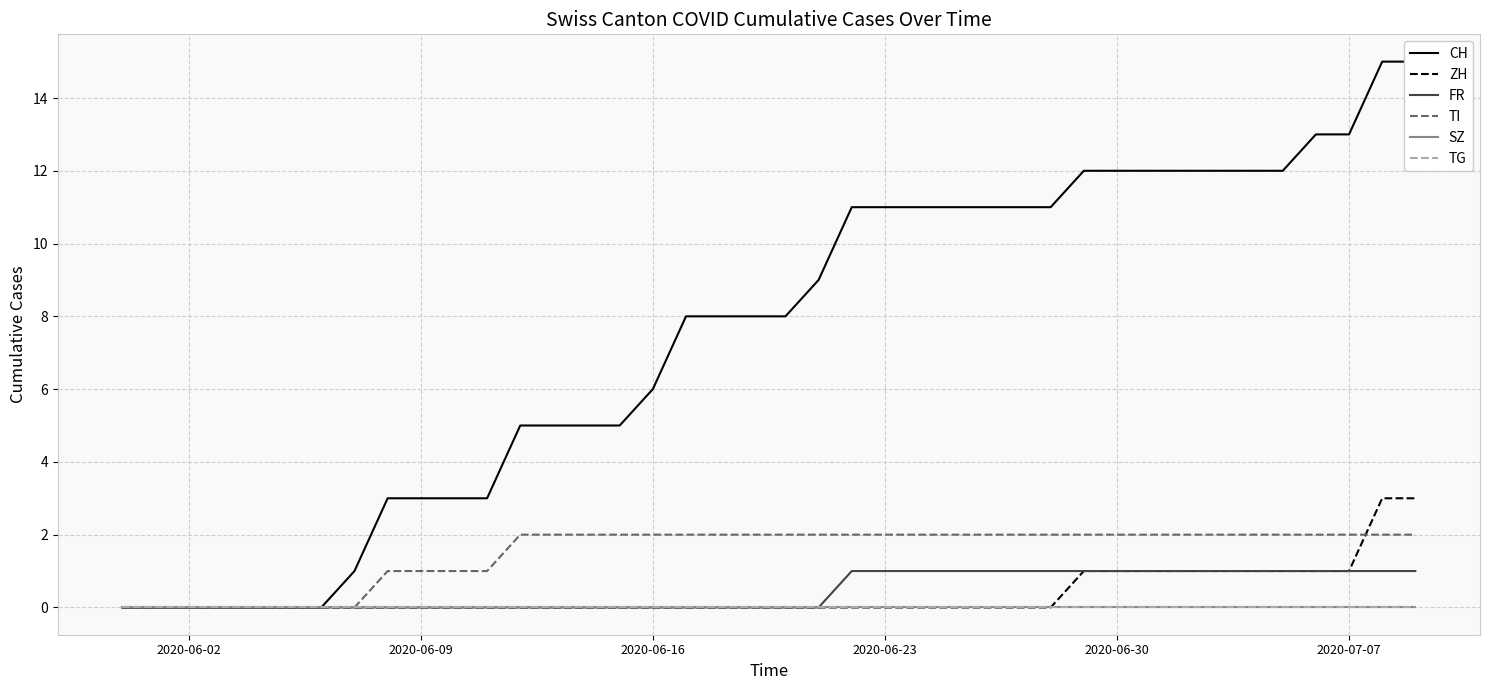

Reading right to left, list all the values displayed in this chart.

CH: 15	15	13	13	12	12	12	12	12	12	12	11	11	11	11	11	11	11	9	8	8	8	8	6	5	5	5	5	3	3	3	3	1	0	0	0	0	0	0	0
ZH: 3	3	1	1	1	1	1	1	1	1	1	0	0	0	0	0	0	0	0	0	0	0	0	0	0	0	0	0	0	0	0	0	0	0	0	0	0	0	0	0
FR: 1	1	1	1	1	1	1	1	1	1	1	1	1	1	1	1	1	1	0	0	0	0	0	0	0	0	0	0	0	0	0	0	0	0	0	0	0	0	0	0
TI: 2	2	2	2	2	2	2	2	2	2	2	2	2	2	2	2	2	2	2	2	2	2	2	2	2	2	2	2	1	1	1	1	0	0	0	0	0	0	0	0
SZ: 0	0	0	0	0	0	0	0	0	0	0	0	0	0	0	0	0	0	0	0	0	0	0	0	0	0	0	0	0	0	0	0	0	0	0	0	0	0	0	0
TG: 0	0	0	0	0	0	0	0	0	0	0	0	0	0	0	0	0	0	0	0	0	0	0	0	0	0	0	0	0	0	0	0	0	0	0	0	0	0	0	0